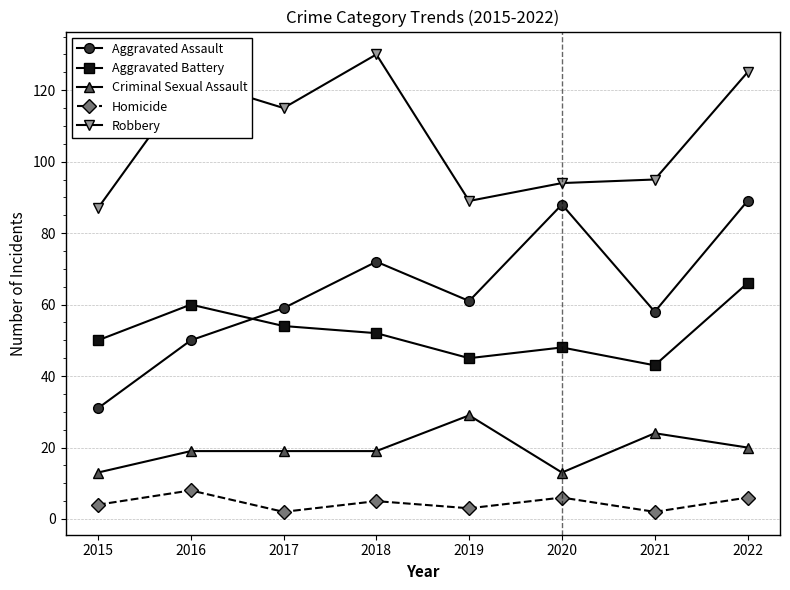

What are all the series names shown in the legend?

Aggravated Assault, Aggravated Battery, Criminal Sexual Assault, Homicide, Robbery